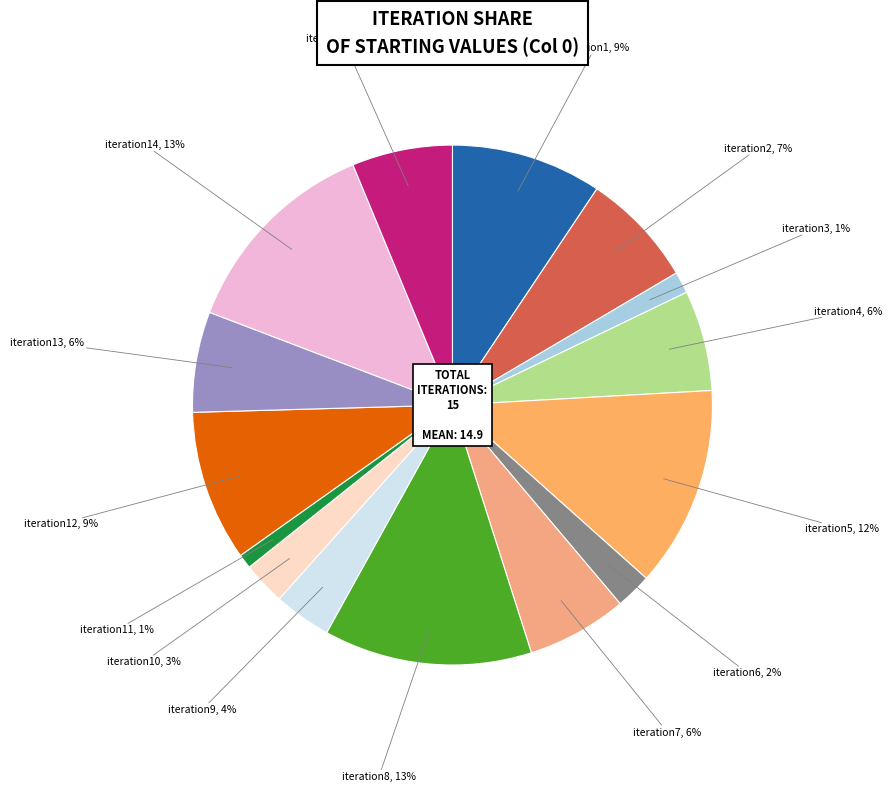

True or false: iteration5 accounts for 12% of the total.

True